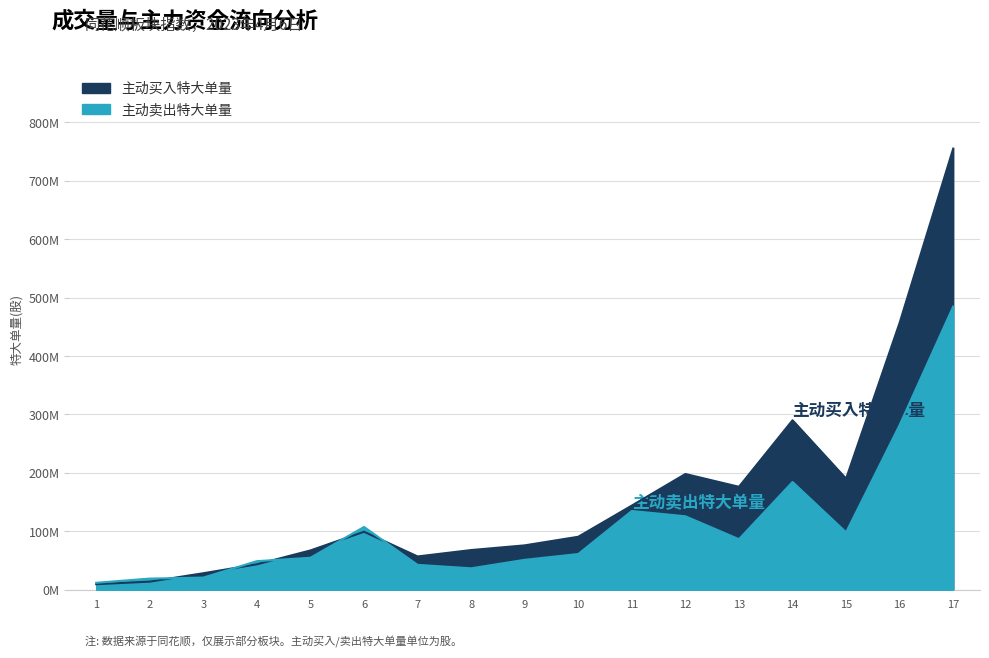

True or false: 主动买入特大单量 has a value of 190077190 at 885908.TI.

True